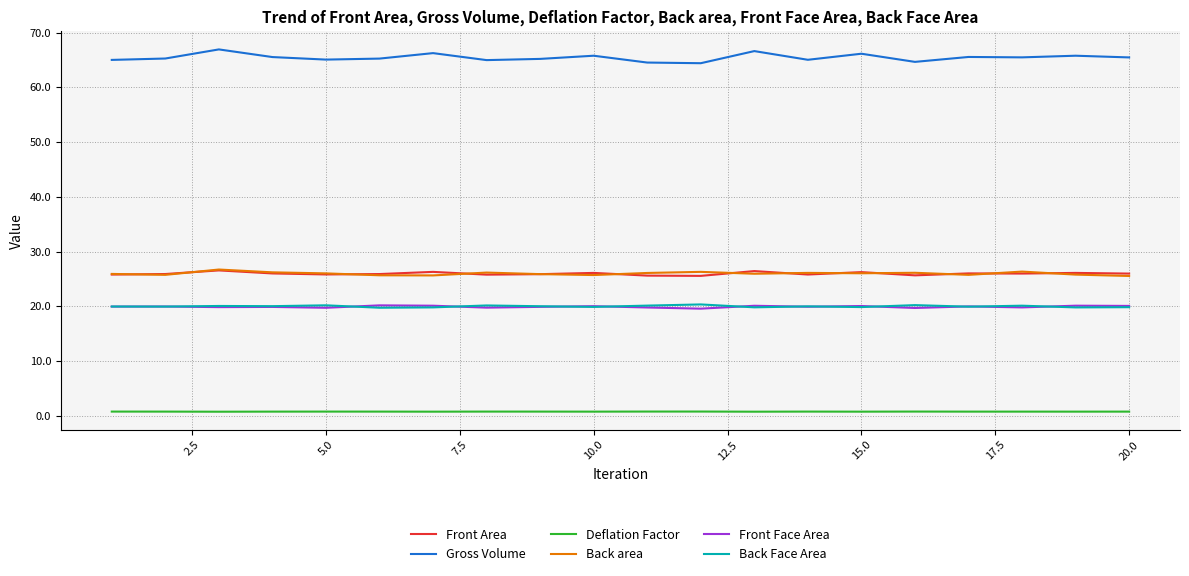

What is the minimum value for Back Face Area?

19.7